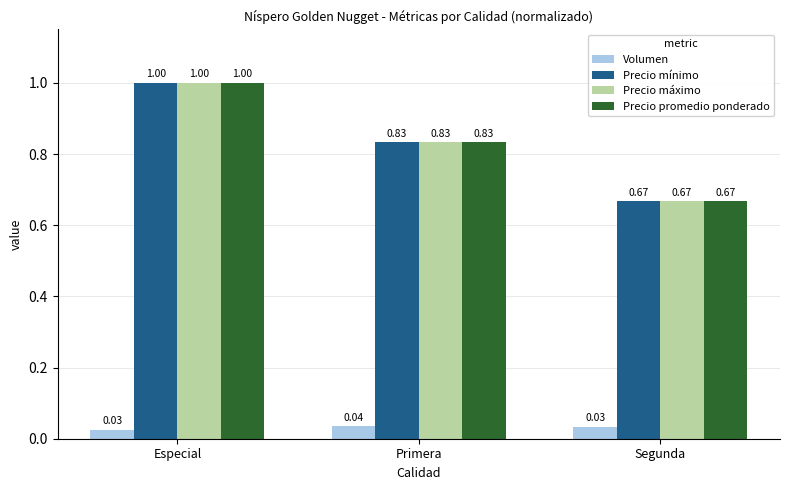

What is the difference between the highest and lowest values at Segunda?

0.6